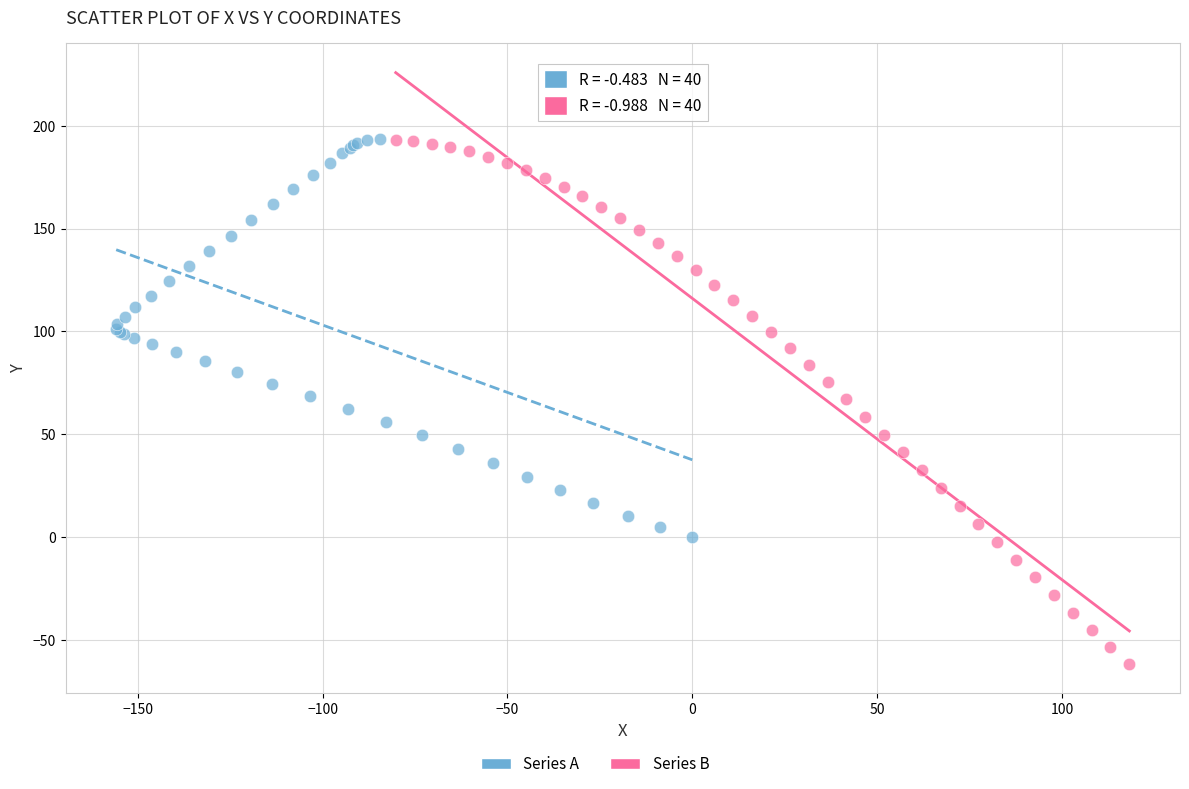

Which series has the largest Y range (max minus min)?

Series B